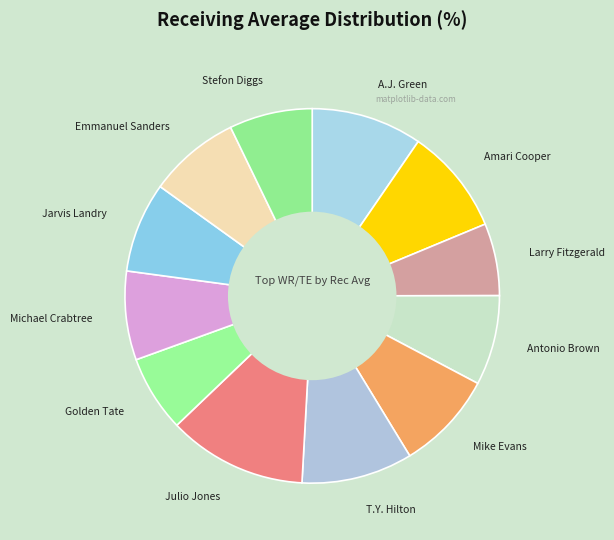

Which slice is the largest?

Julio Jones